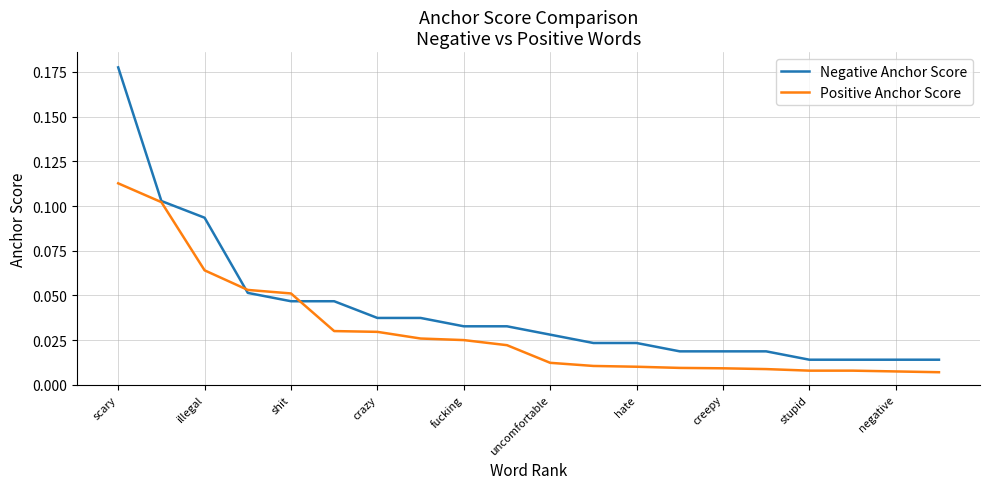

Rank the series by their maximum value, from lowest to highest.

Positive Anchor Score, Negative Anchor Score